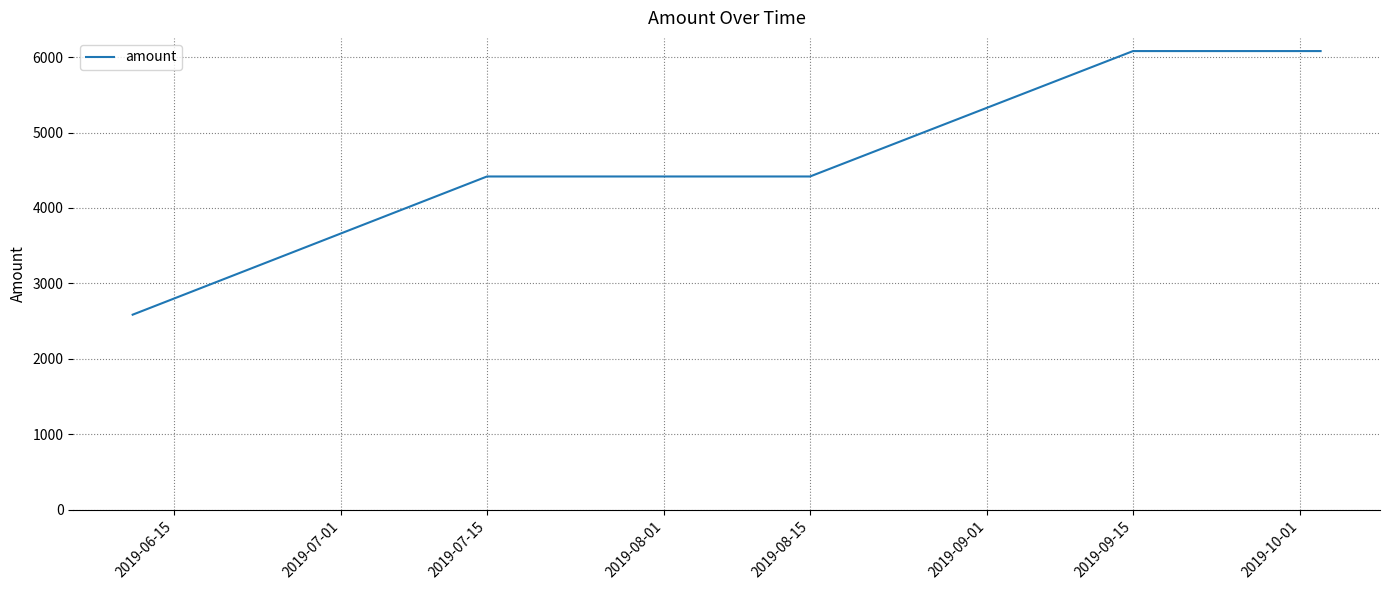

What is the average value?

4716.1